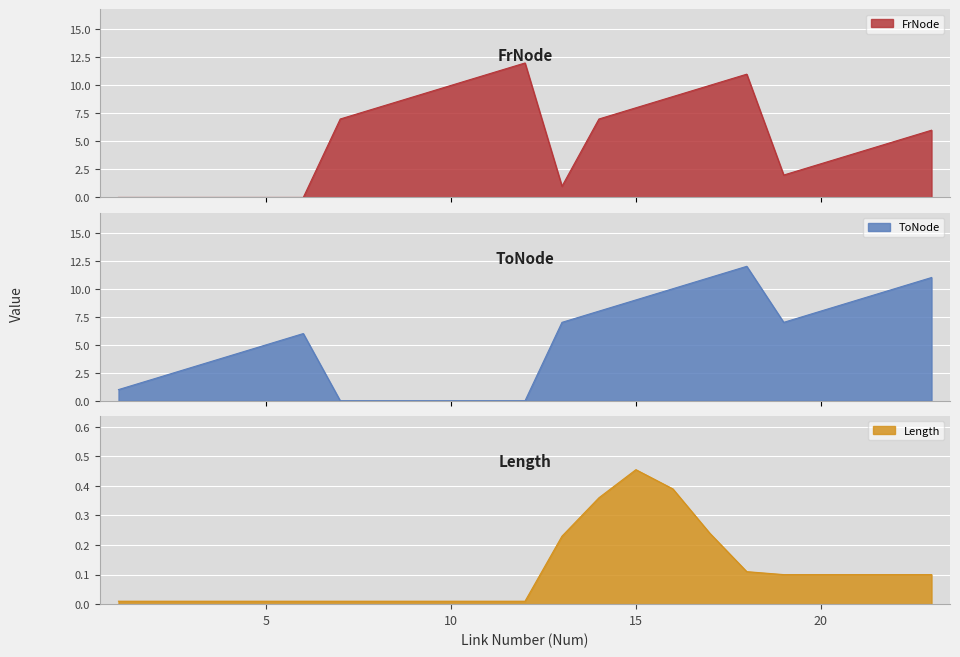

Does the chart display data point markers on the line(s)?

No